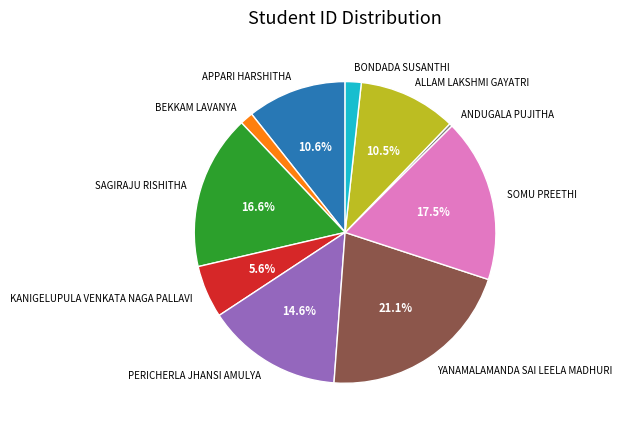

Do SOMU PREETHI and PERICHERLA JHANSI AMULYA together represent more than half of the pie?

No